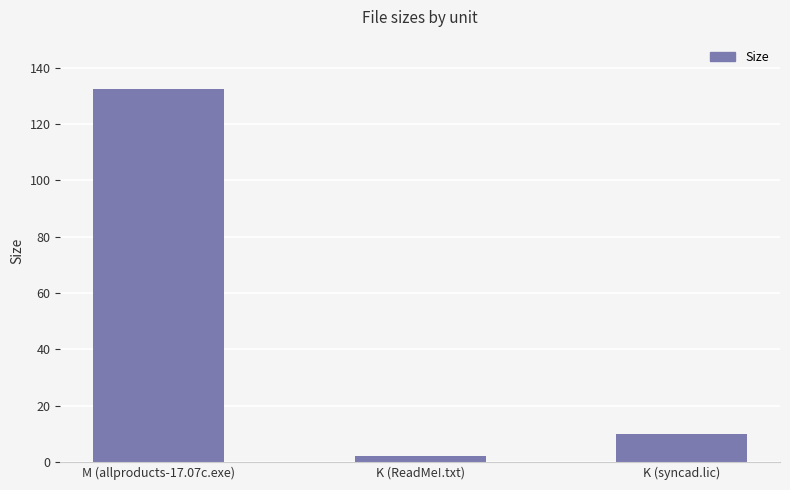

Where does the data first go above 9?

M (allproducts-17.07c.exe)